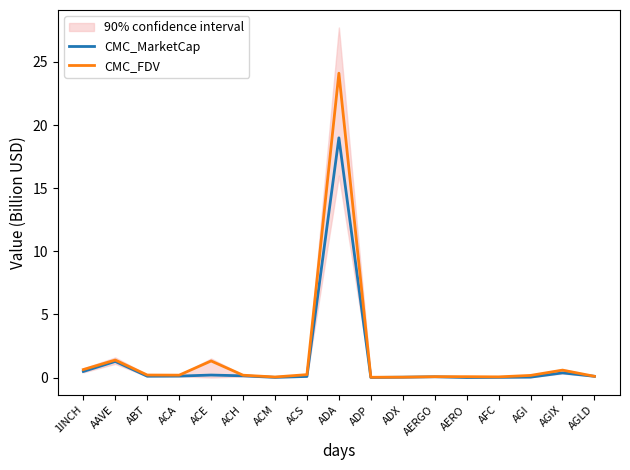

What is the label of the 5th point from the right?

AERO